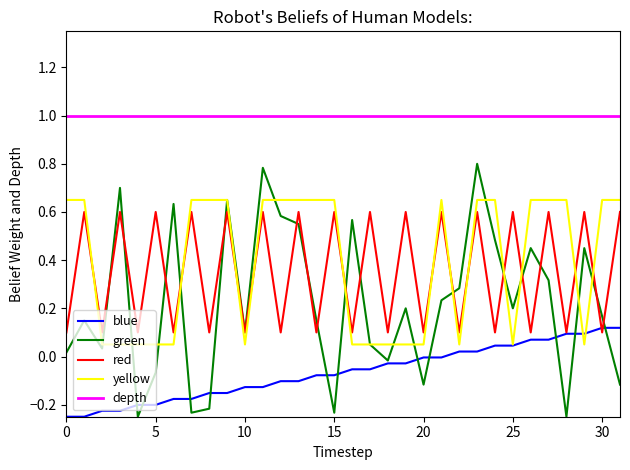

Which series has the largest total across all categories?

depth